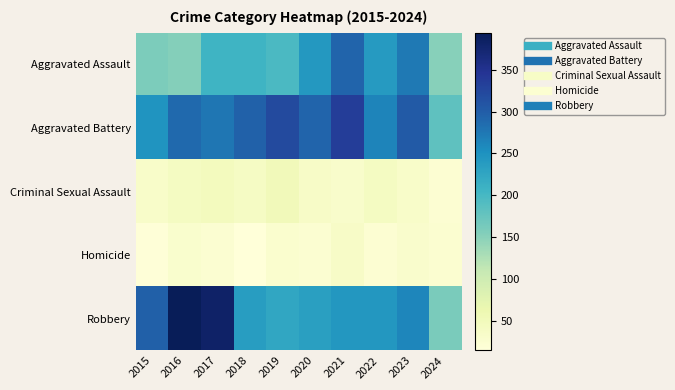

Rank the series at 2016 from highest to lowest value.

Robbery, Aggravated Battery, Aggravated Assault, Criminal Sexual Assault, Homicide